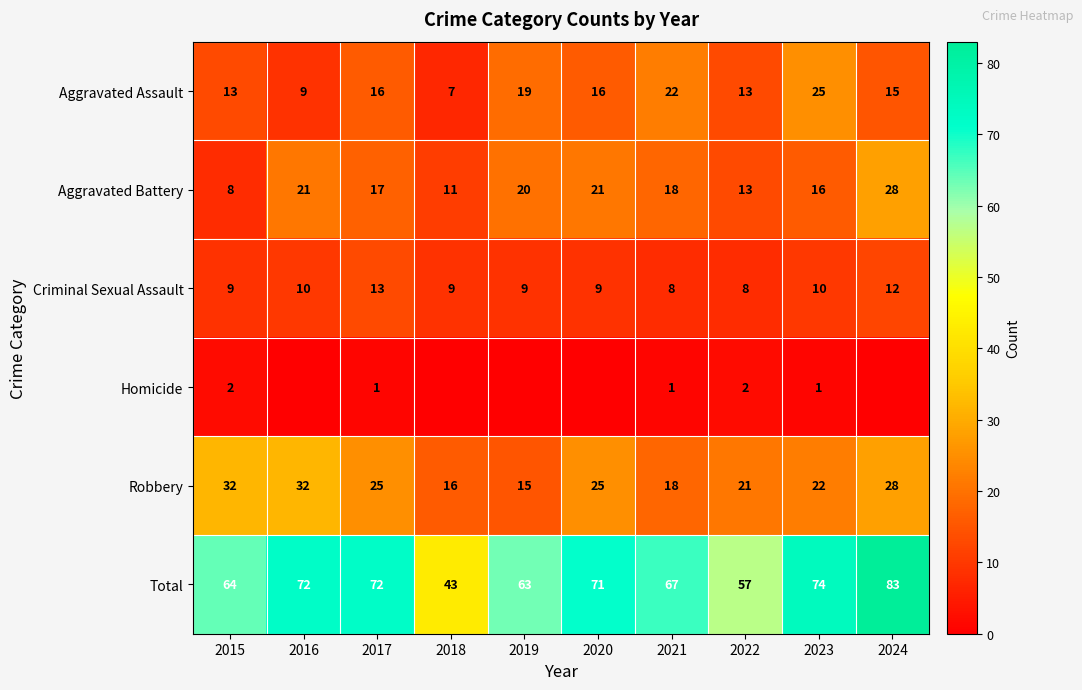

How many values in the Robbery series are below 25?

5